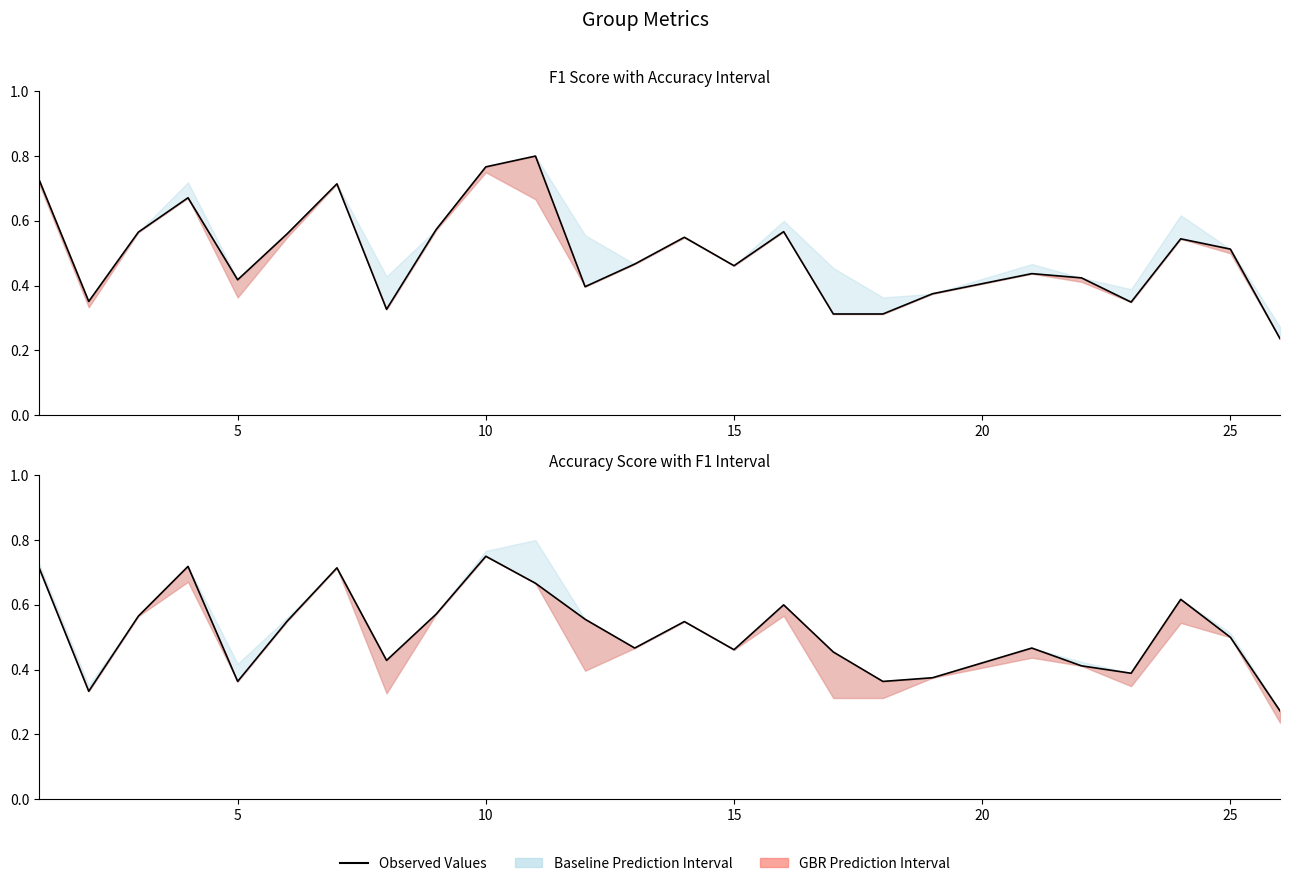

Rank the series at 15 from highest to lowest value.

Accuracy Score, F1 Score